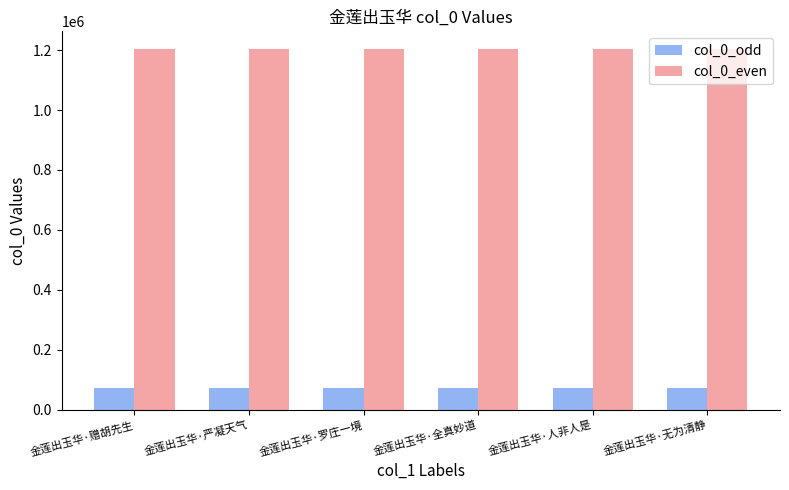

Which series has the largest total across all categories?

col_0_even